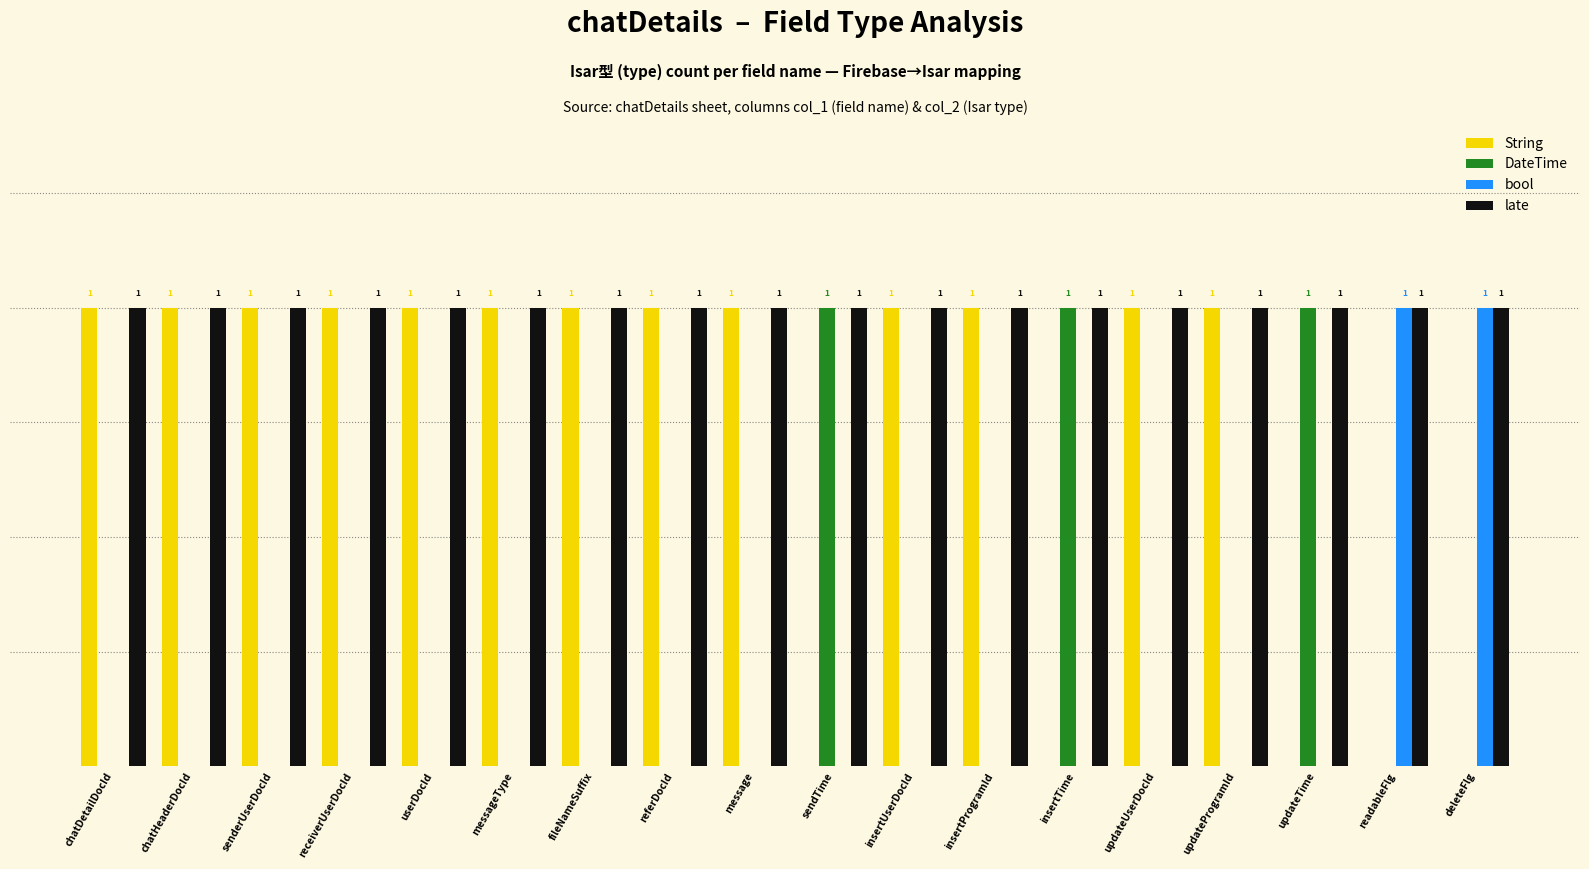

Which series has the largest total across all categories?

late